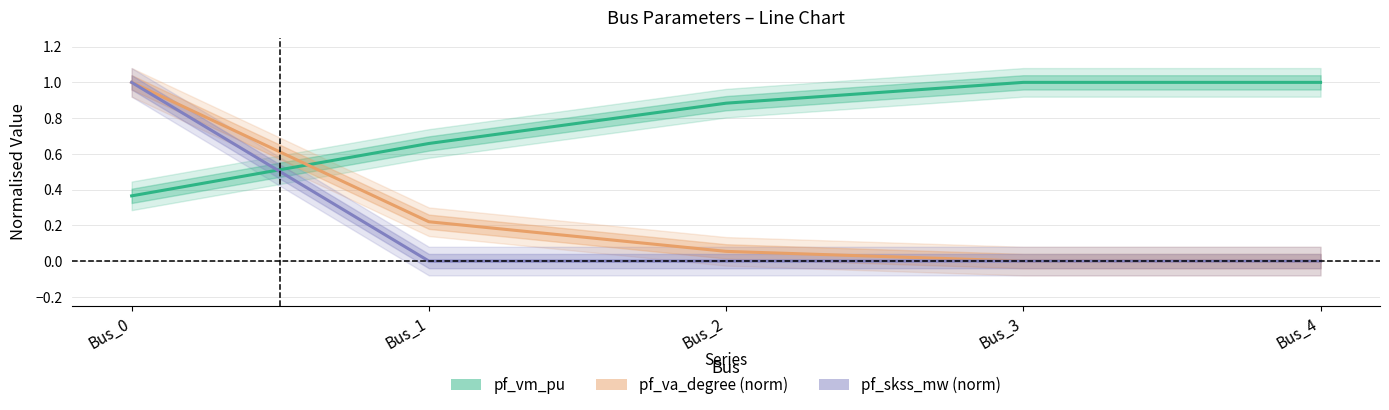

Where is pf_vm_pu nearest to the value 0?

Bus_0